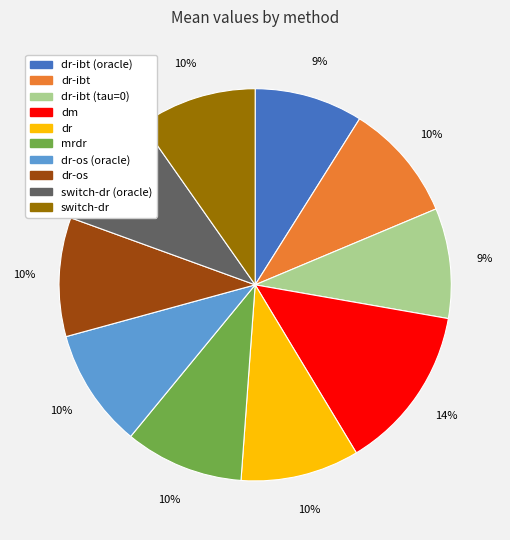

Is switch-dr (oracle) the majority of the pie?

No